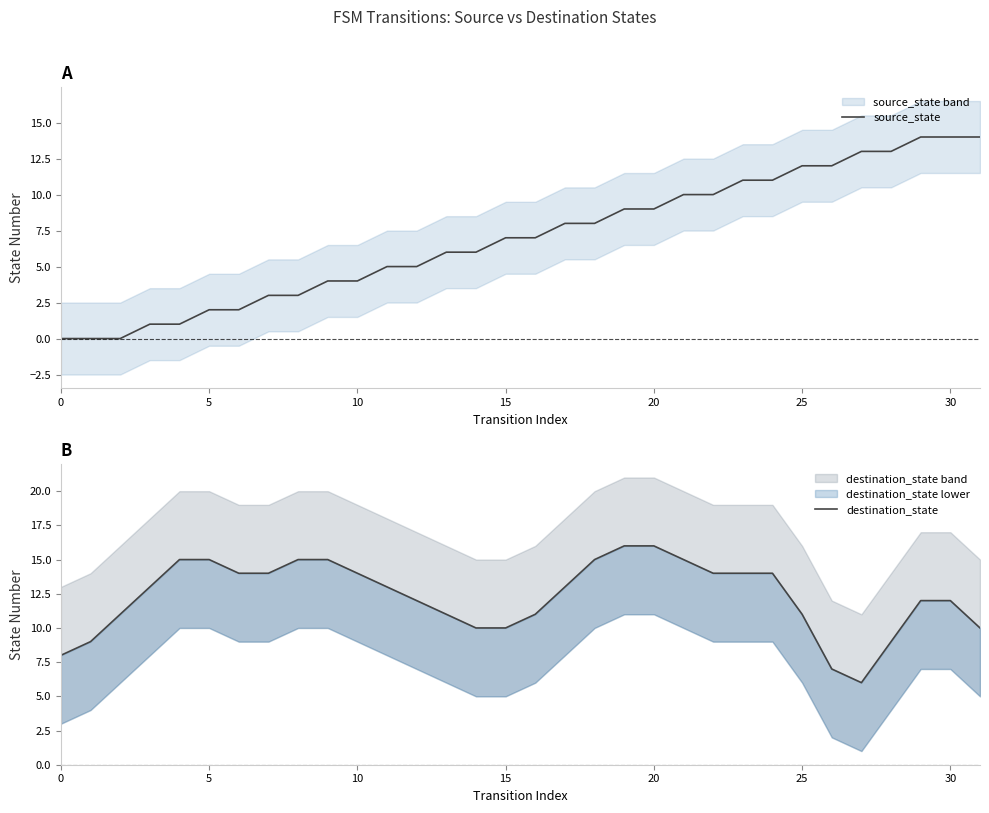

List the series in order of their overall mean, highest first.

destination_state, source_state